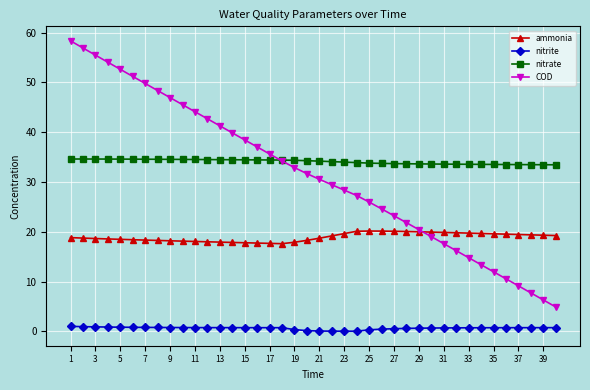

Which series ends up on top after the final intersection of COD and nitrate?

nitrate